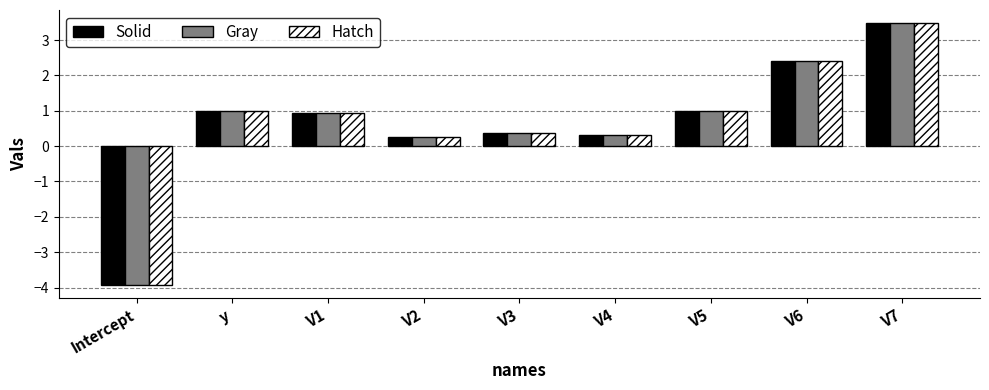

Is the value of Solid at V7 greater than the value of Gray at V5?

Yes